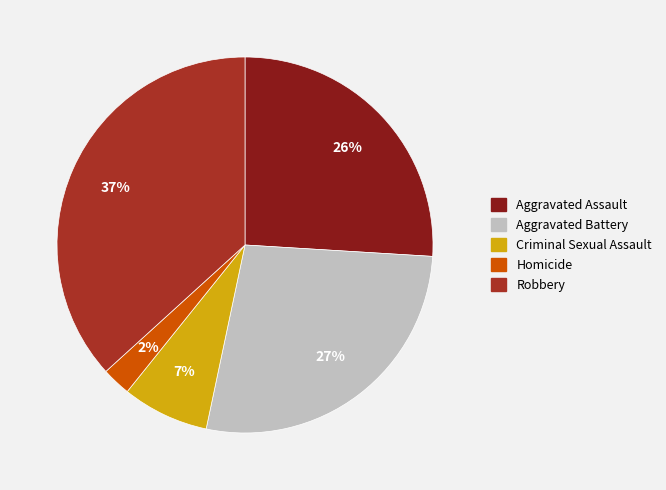

The Robbery slice represents 51% of the pie. True or false?

False